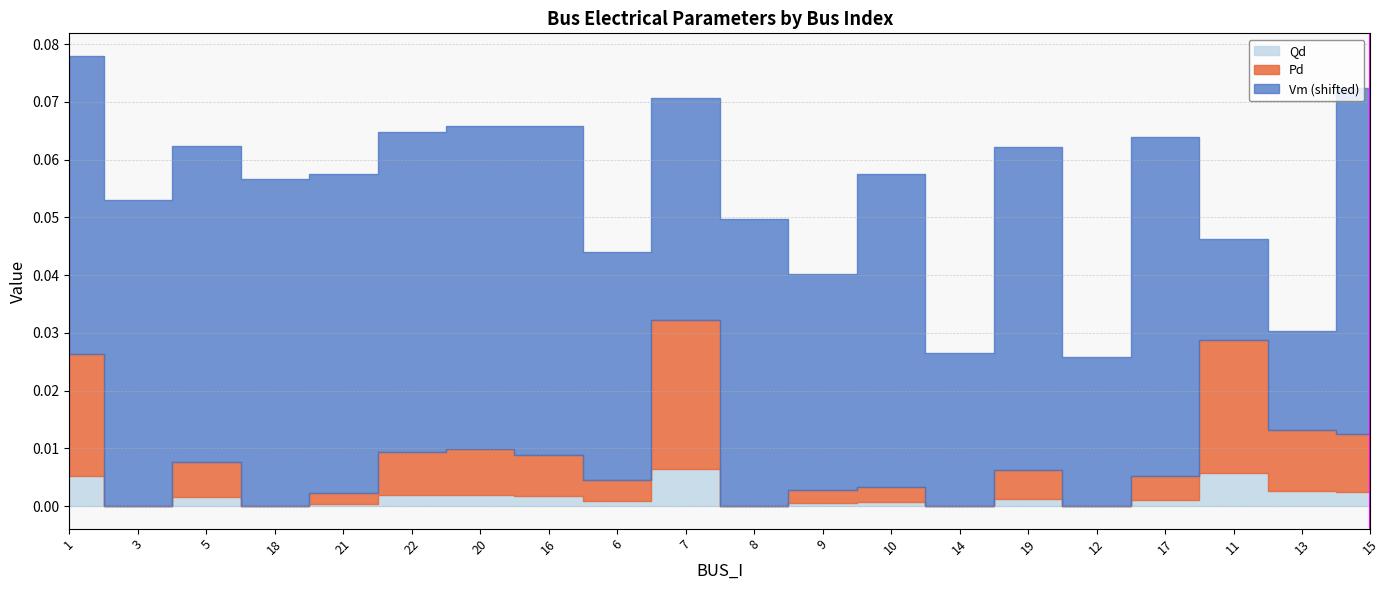

The value of Pd at 21 is 0.0. True or false?

False